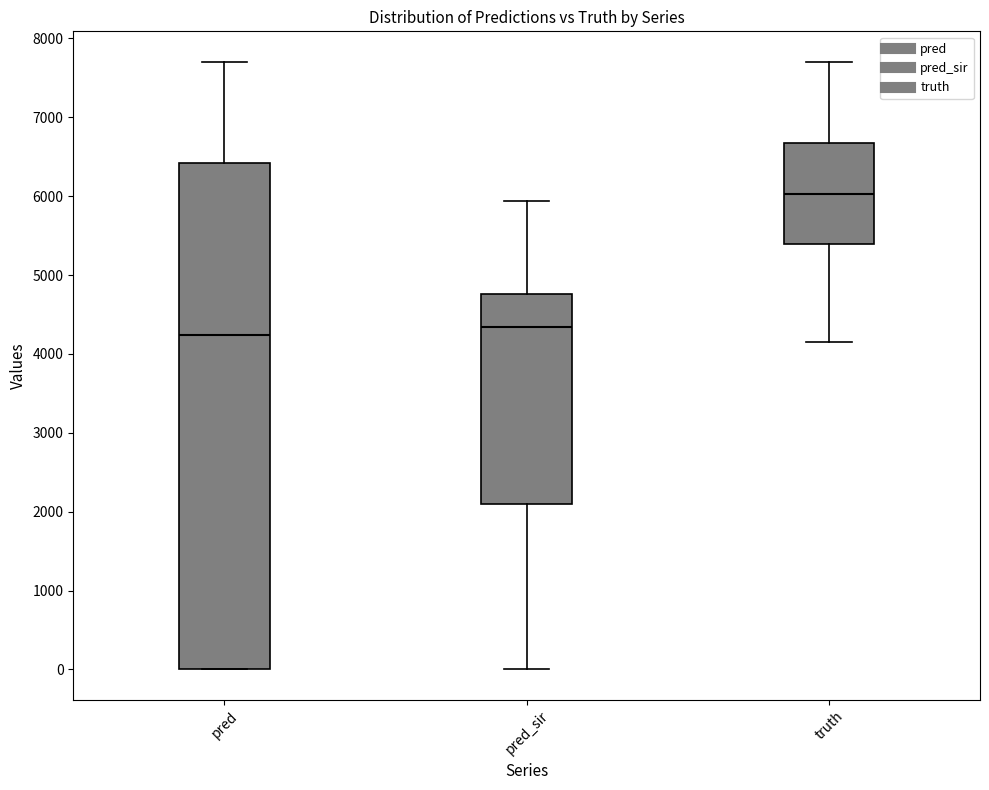

Reading left to right, read every box against the y-axis: the position of its median line, the range the box covers, and the ends of its whiskers. The values are not printed on the chart, so give them approximately, as read against the axis.

pred: median 4200, box 0 to 6400, whiskers 0 to 7700
pred_sir: median 4300, box 2100 to 4800, whiskers 0 to 5900
truth: median 6000, box 5400 to 6700, whiskers 4200 to 7700